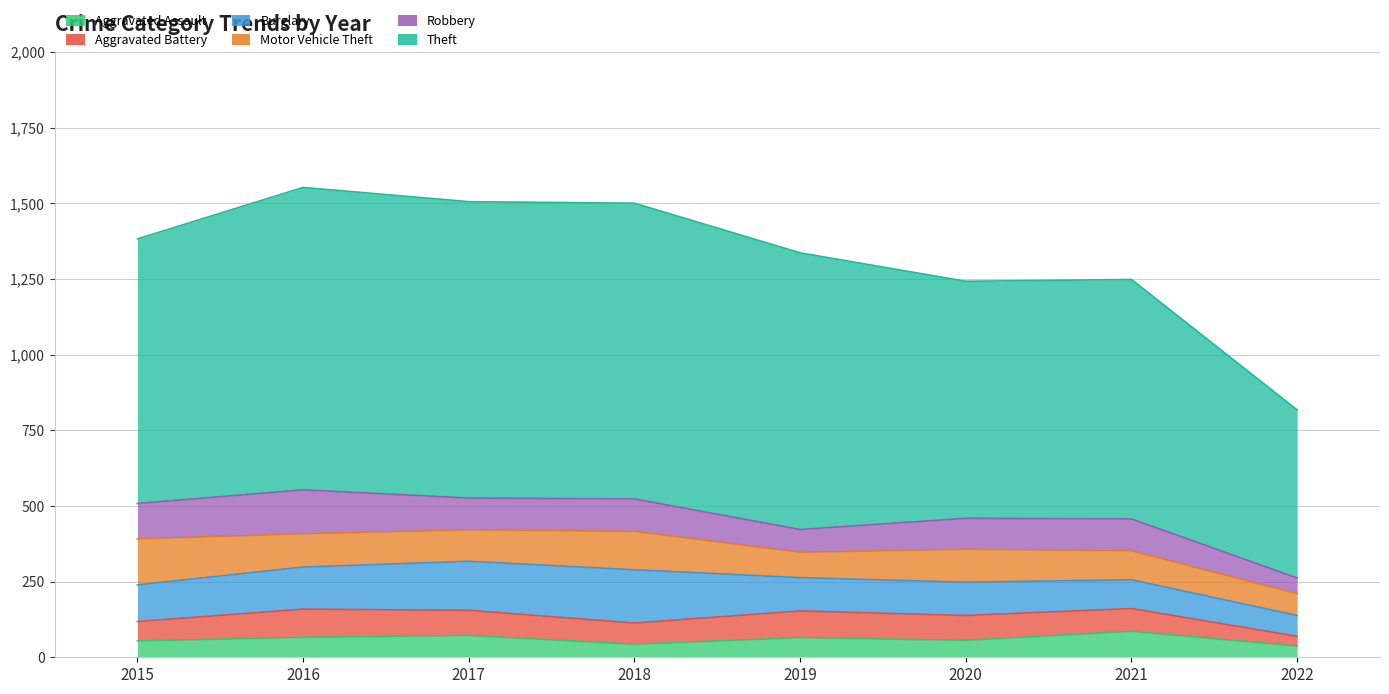

Between 2017 and 2021, which series saw the biggest shift?

Theft